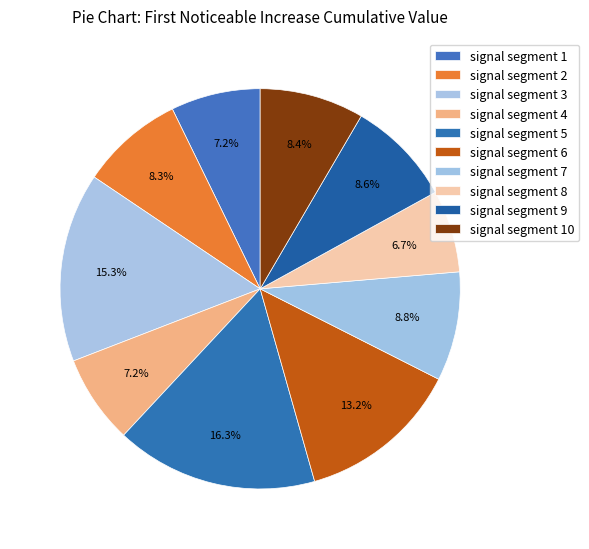

Does any single category account for the majority?

No